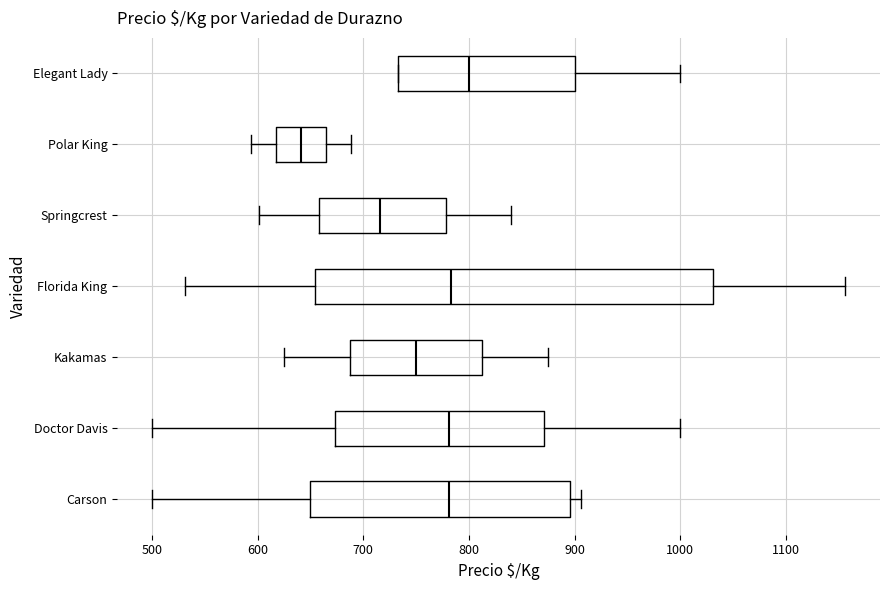

Comparing the boxes themselves (not the whiskers), which one is the widest?

Florida King